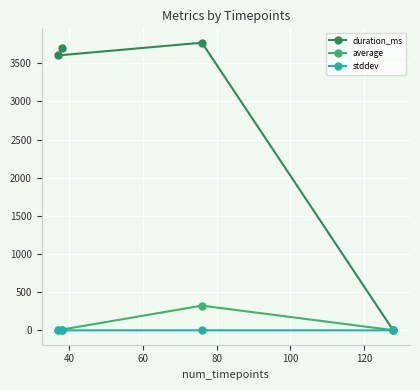

How many data points does each series have?

4